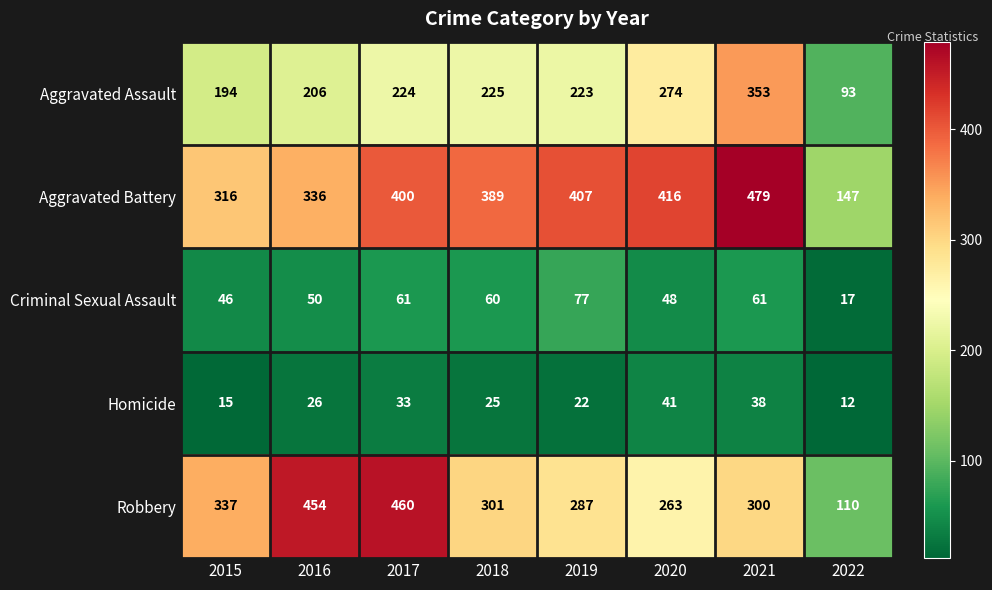

At which label does Robbery first exceed 301?

2015